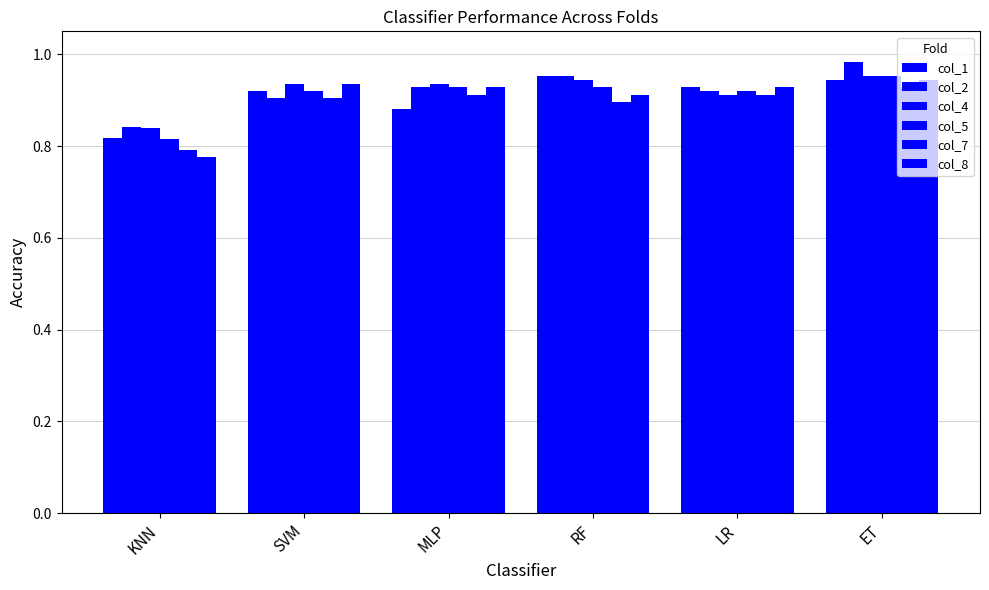

Does the chart contain stacked bars?

No